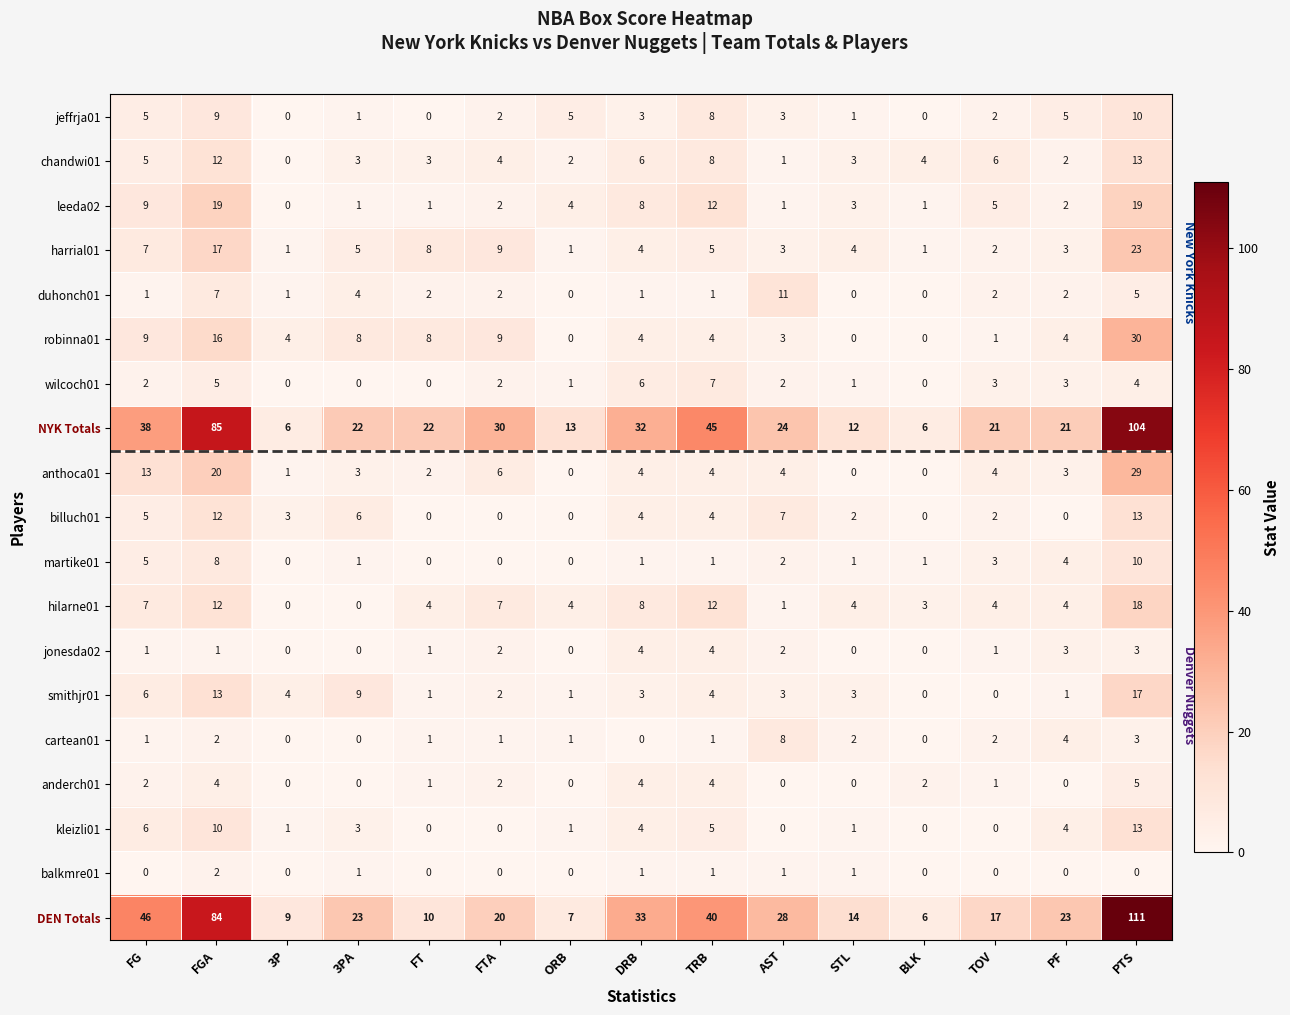

Is it true that jonesda02 equals 4 at TRB?

True